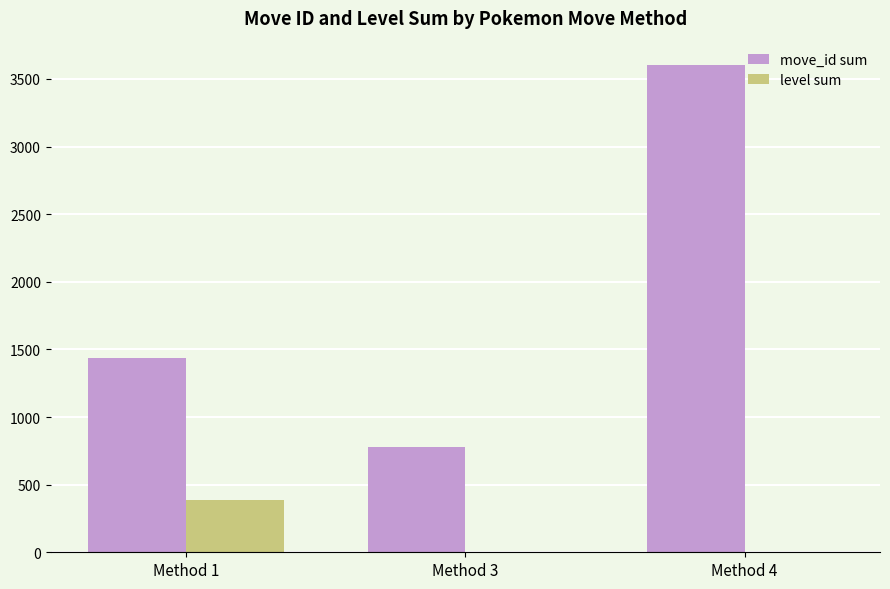

The value of level sum at Method 1 is 386. True or false?

True